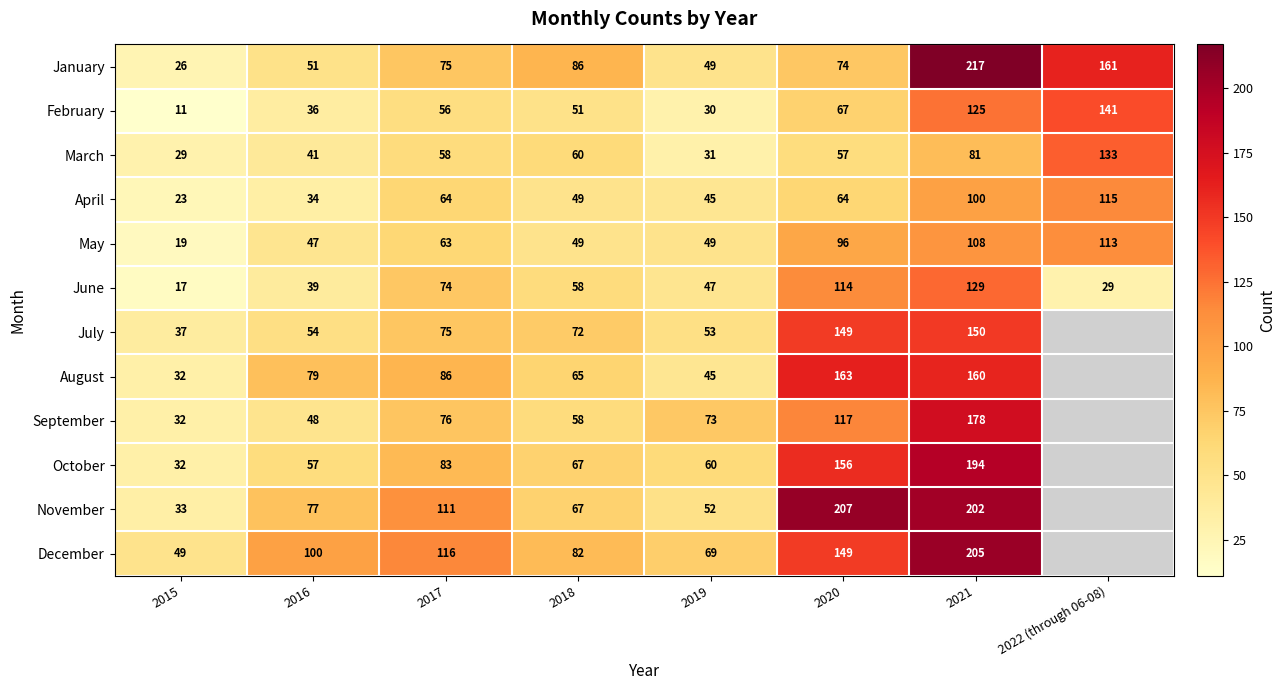

What is the difference between the highest and lowest values at 2015?

38